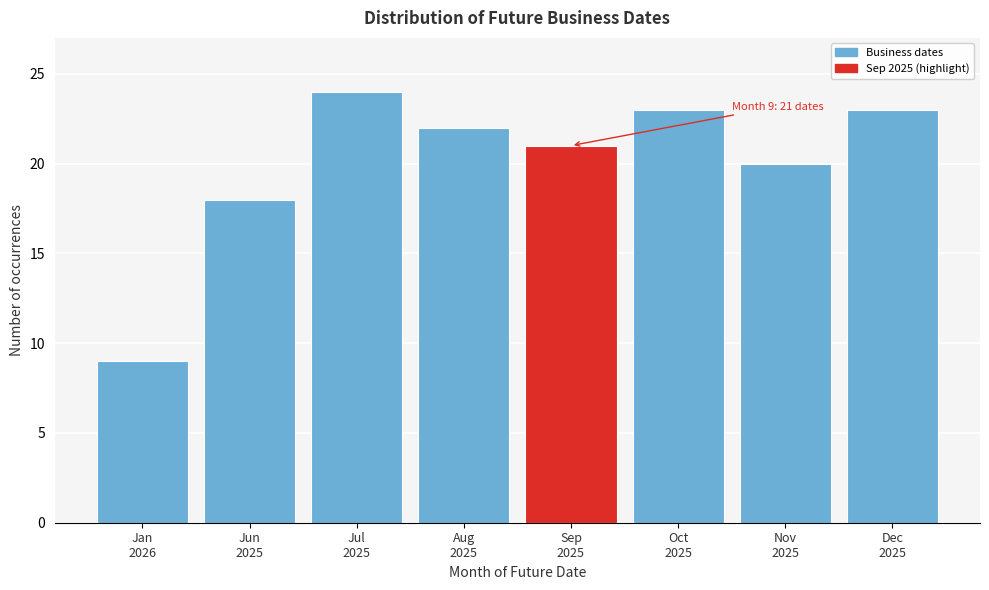

Reading left to right, list all the values displayed in this chart.

9	18	24	22	21	23	20	23